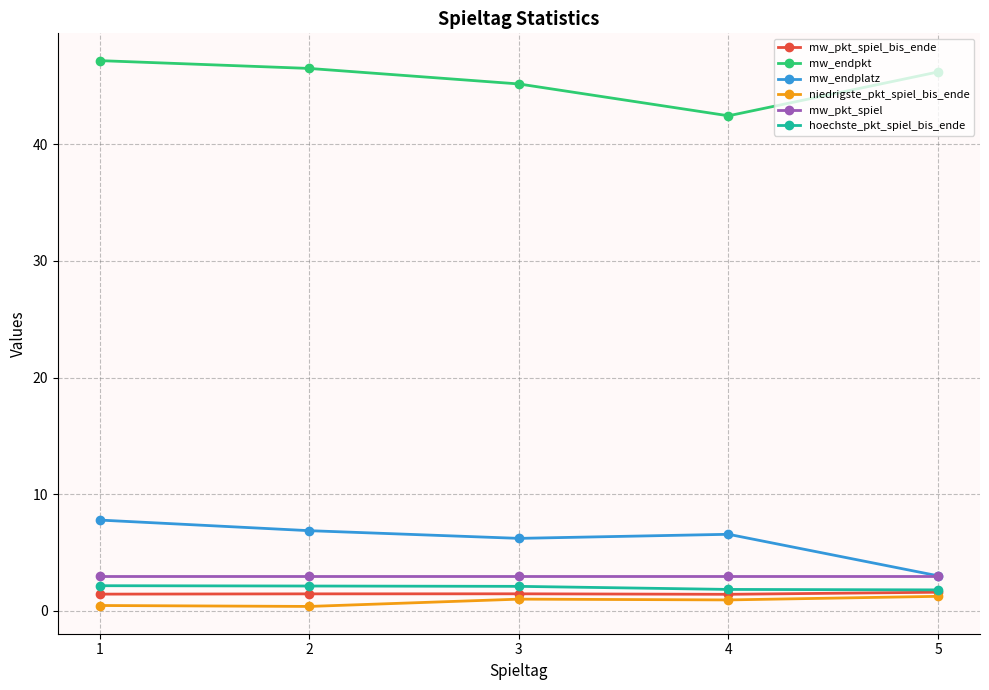

True or false: mw_endpkt and mw_pkt_spiel_bis_ende intersect in this chart.

False